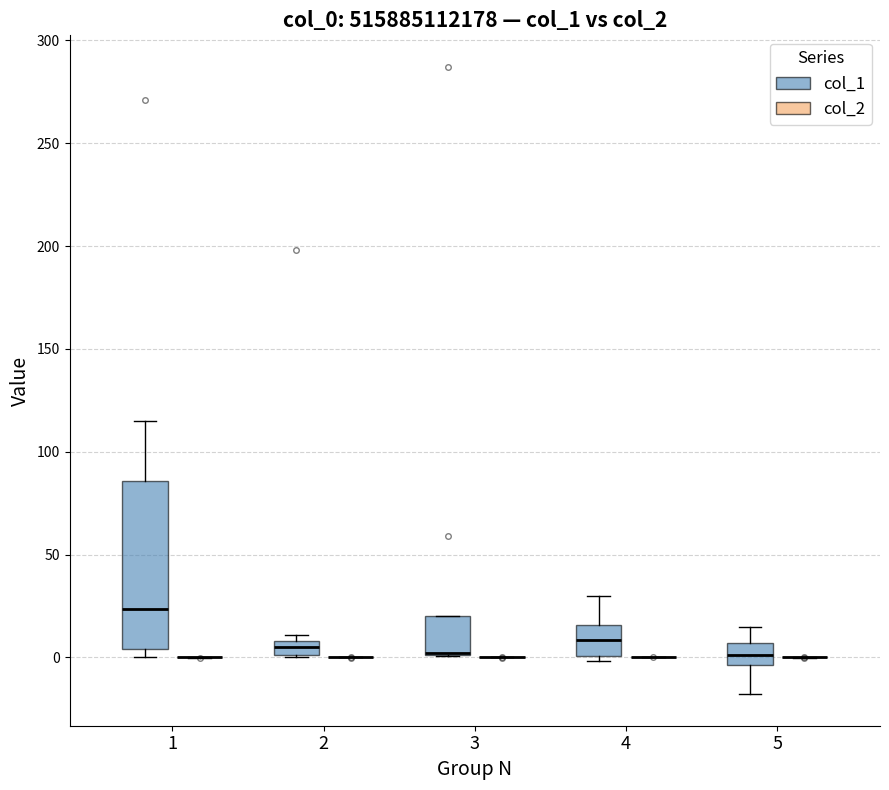

Which box is the tallest, from its lower edge to its upper edge?

1 (col_1)